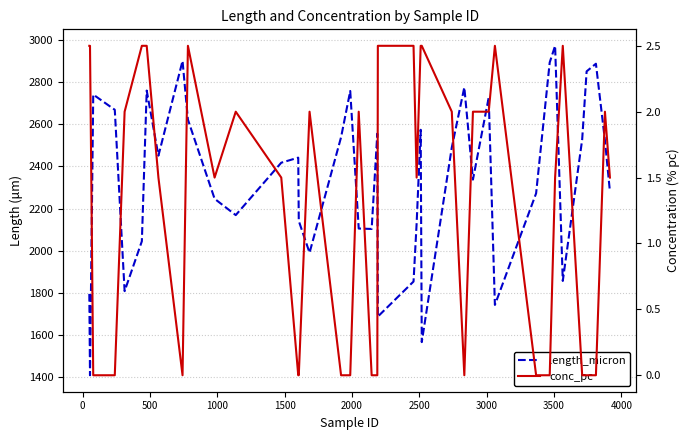

True or false: length_micron and conc_pc cross at least once.

False